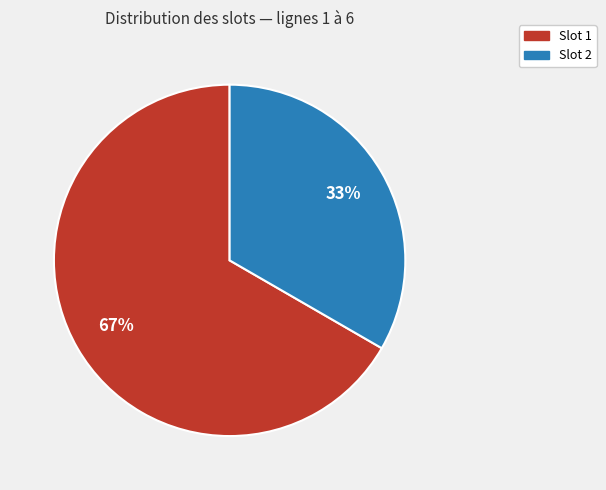

Does any single category account for the majority?

Yes